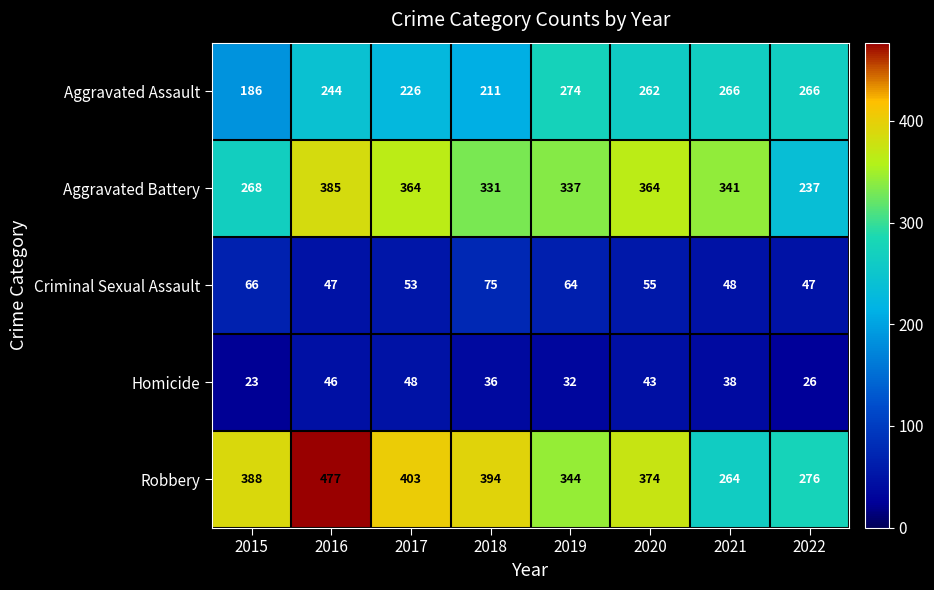

Rank the series at 2020 from highest to lowest value.

Robbery, Aggravated Battery, Aggravated Assault, Criminal Sexual Assault, Homicide